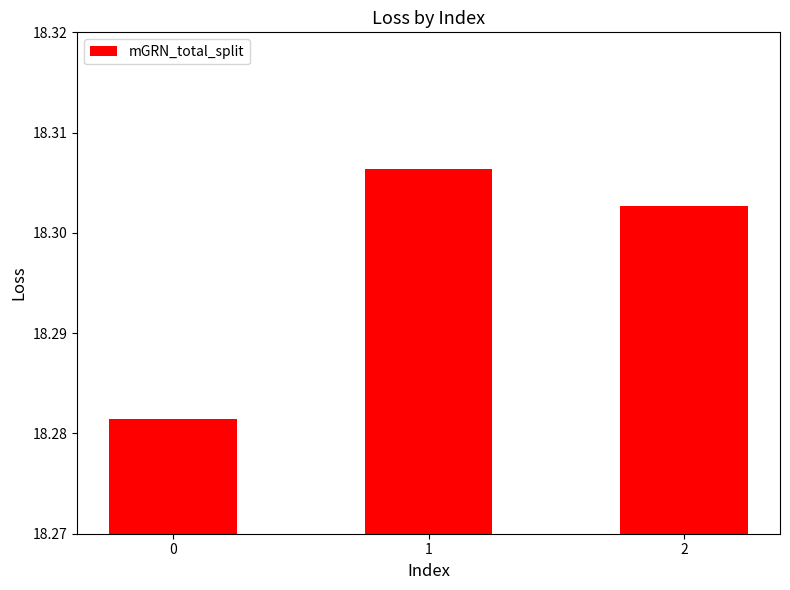

Rank the categories by value from lowest to highest.

0, 2, 1